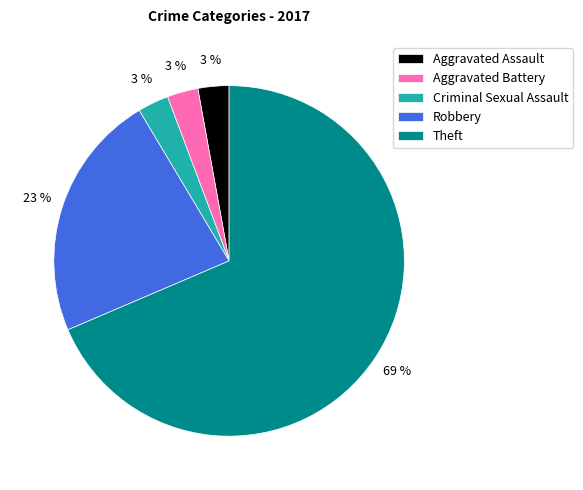

Between Theft and Robbery, which is larger?

Theft